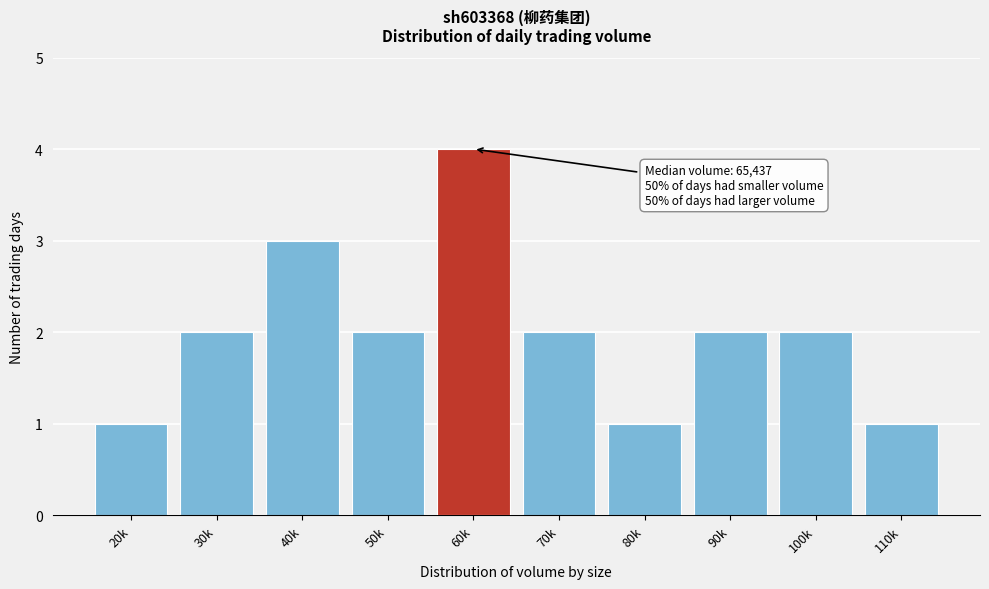

Reading right to left, extract all data points from this chart.

110k=1	100k=2	90k=2	80k=1	70k=2	60k=4	50k=2	40k=3	30k=2	20k=1